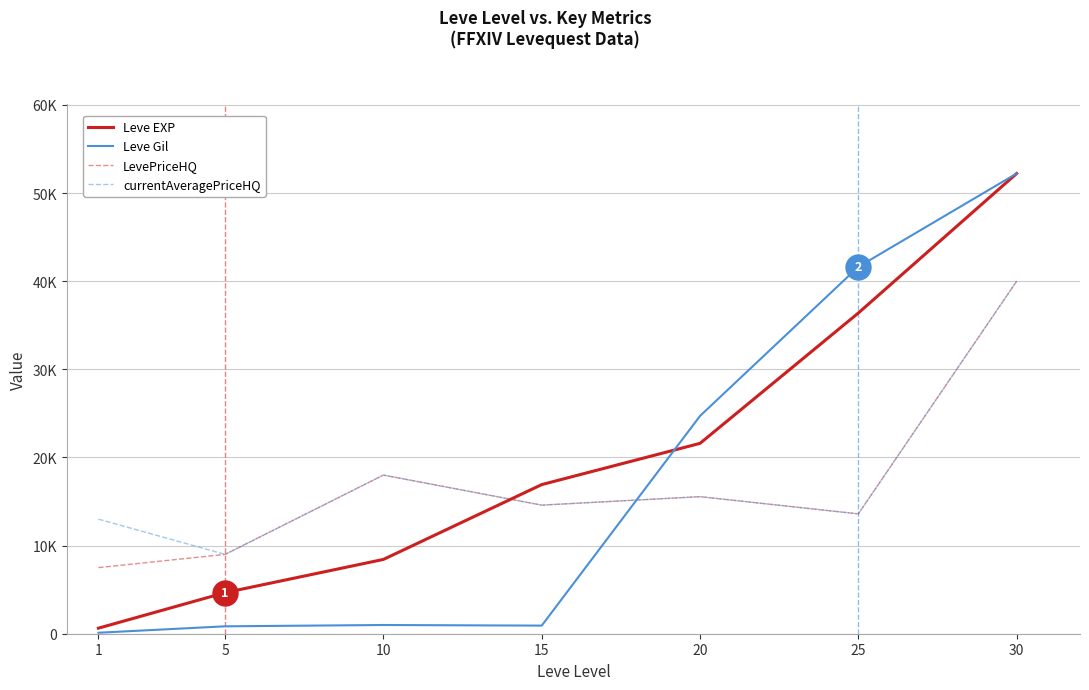

List the series in order of their peak value, highest first.

Leve EXP, Leve Gil, LevePriceHQ, currentAveragePriceHQ